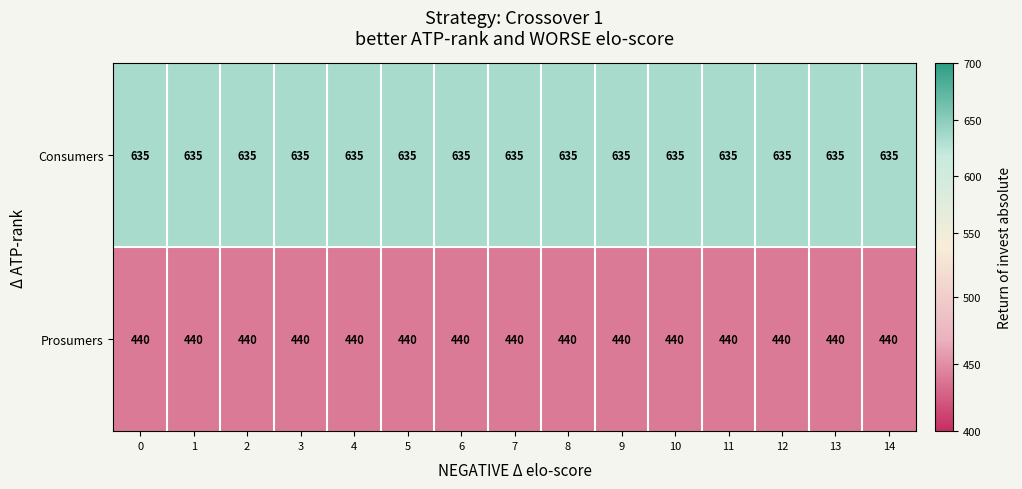

Read the Prosumers value at 7.

440